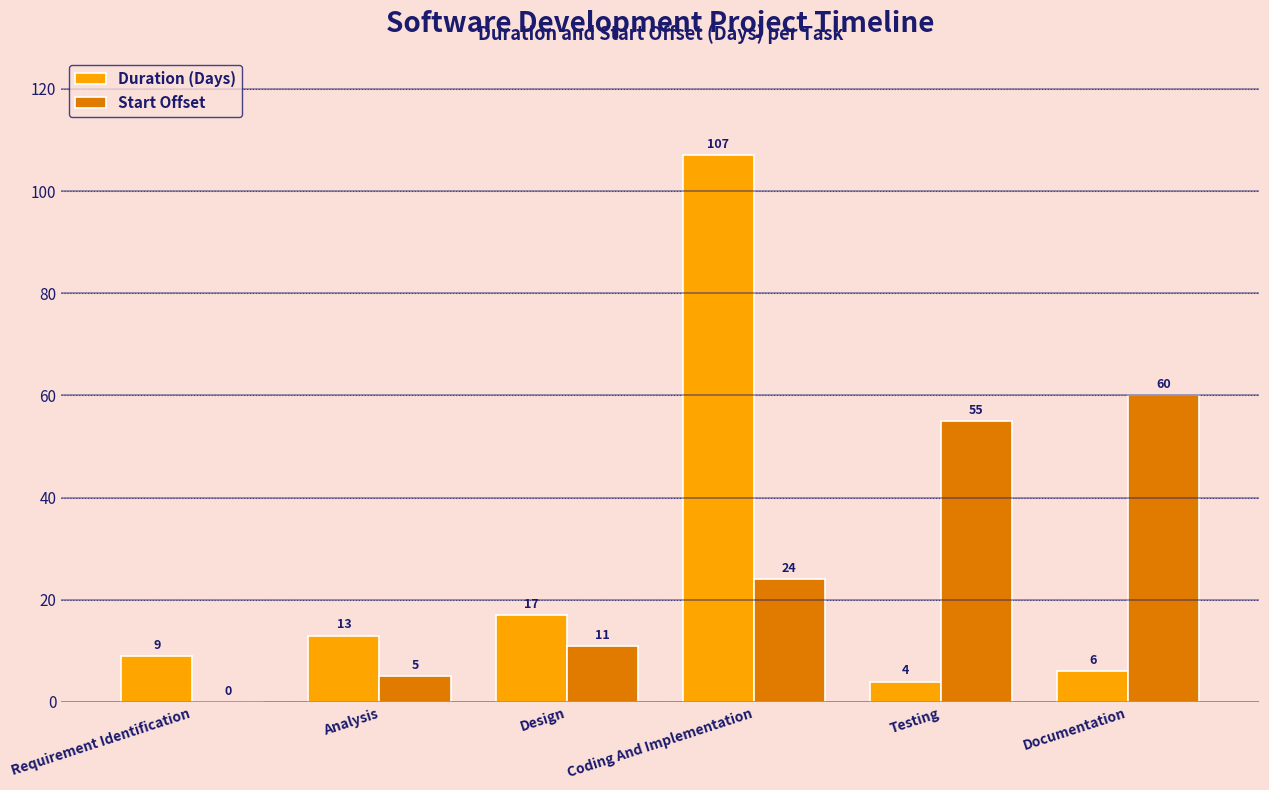

What is the difference between the Duration (Days) values at Design and Analysis?

4